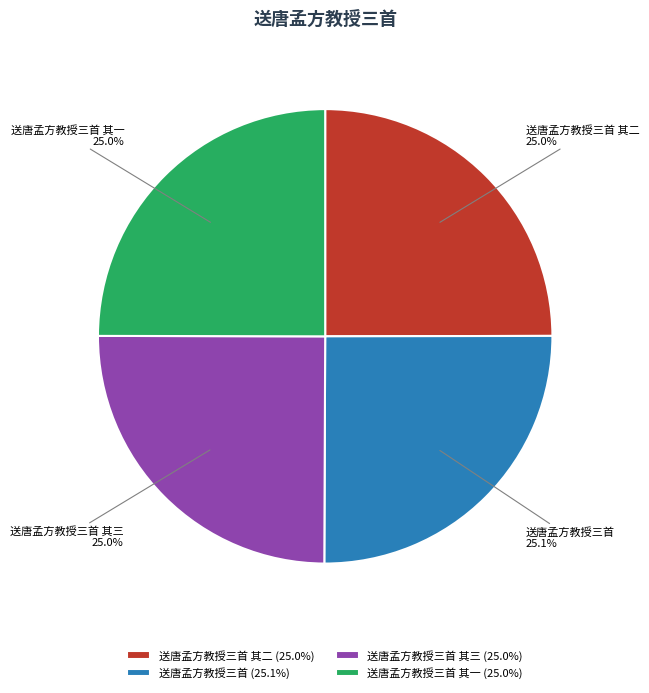

Does 送唐孟方教授三首 其一 account for over 50% of the chart?

No